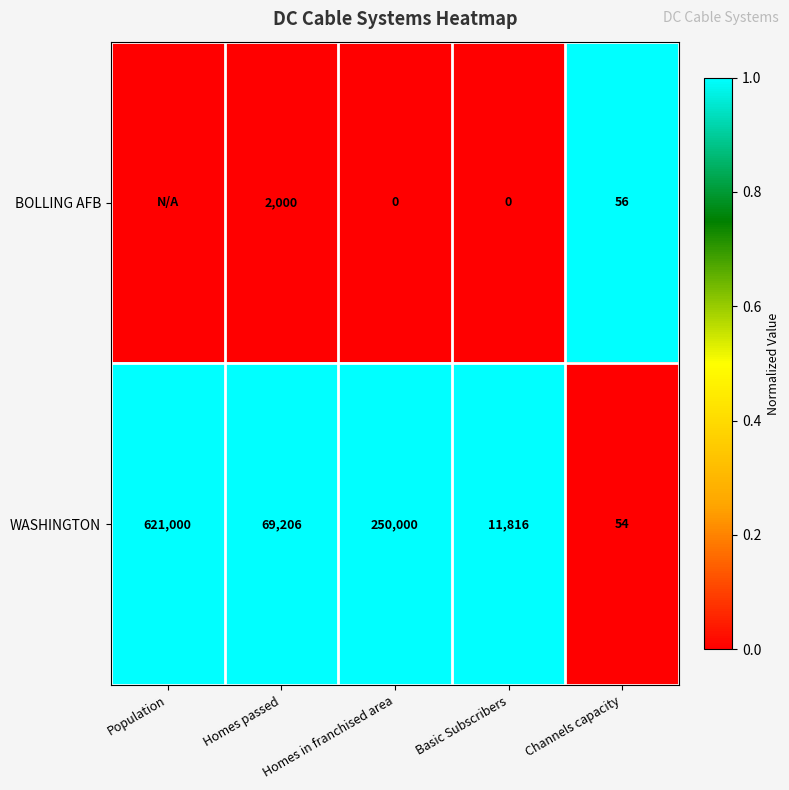

What is the difference between the highest and lowest values at Basic Subscribers?

11816